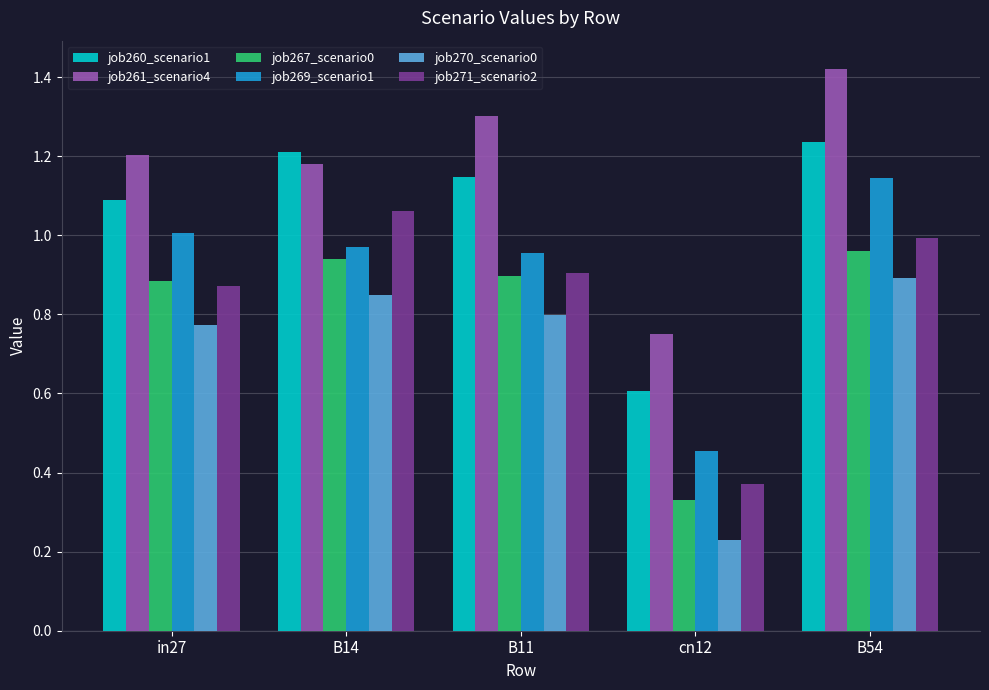

Are the bars grouped side by side (vs. stacked)?

Yes